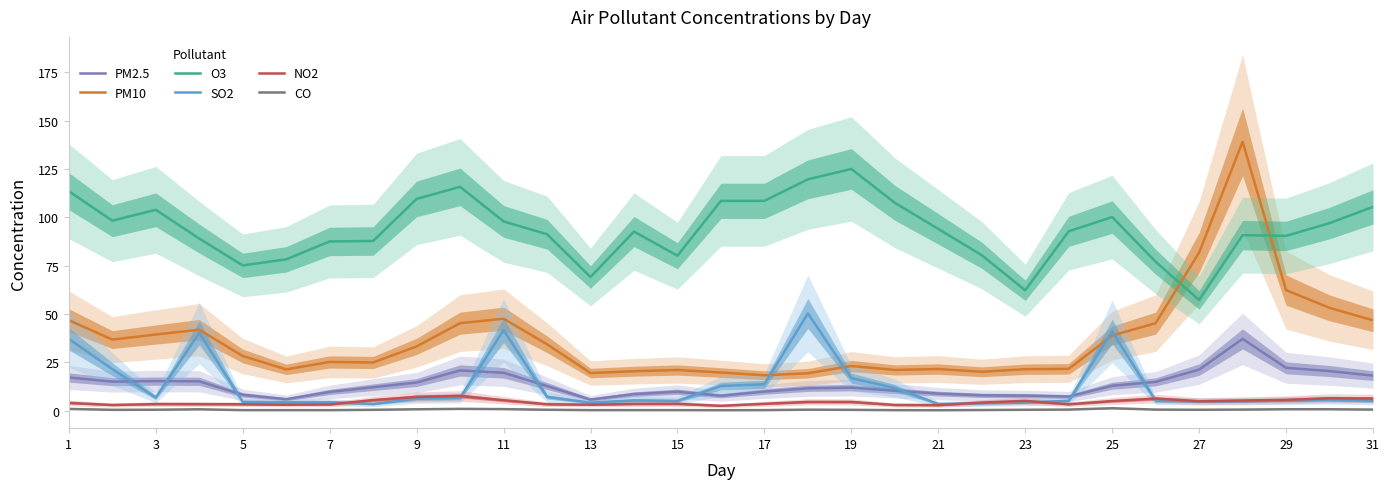

Which series has the largest total across all categories?

O3